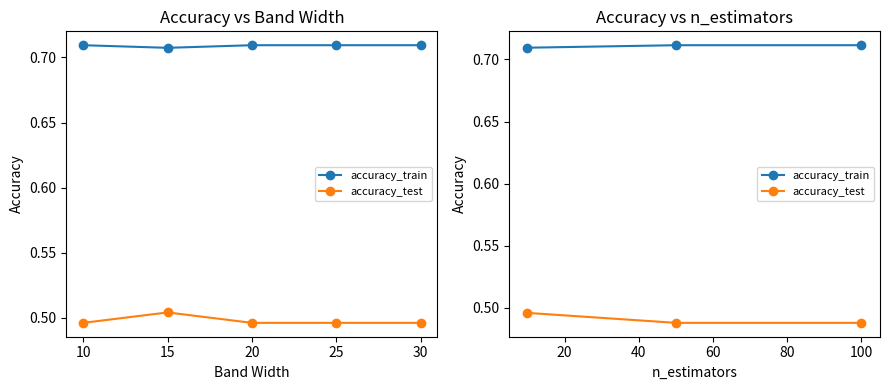

Is it true that accuracy_test equals 0.5 at 10?

True